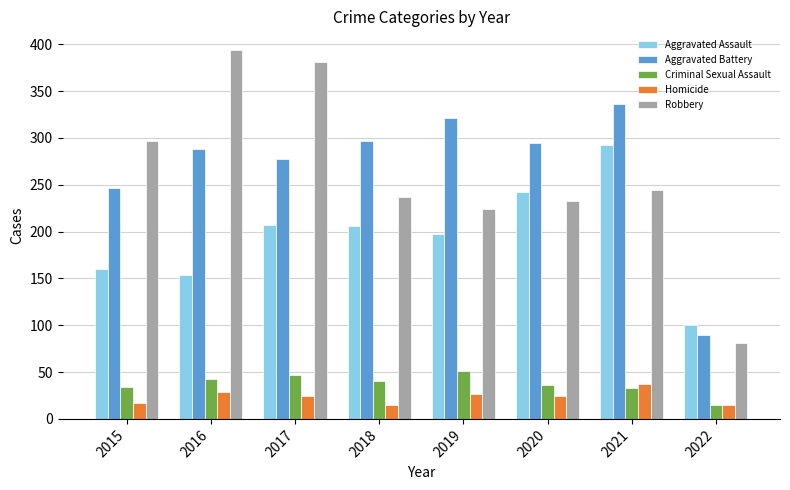

What is the value of the Aggravated Assault bar at the 1st from the left?

160